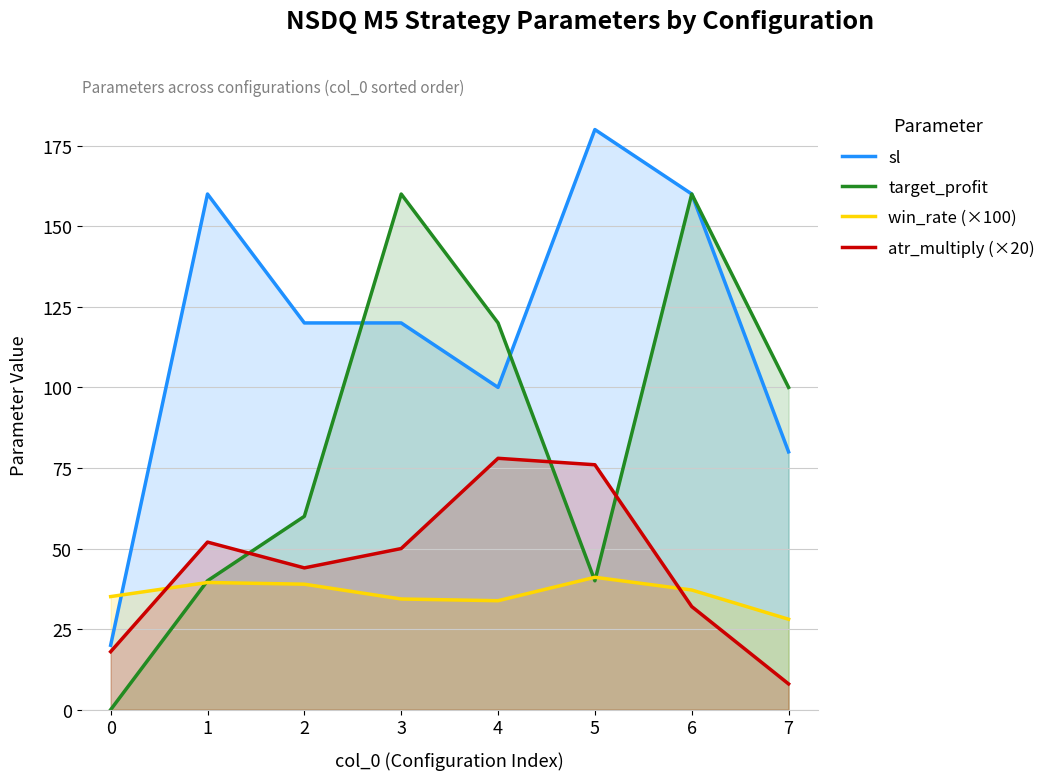

How many data points in sl are above 120?

3